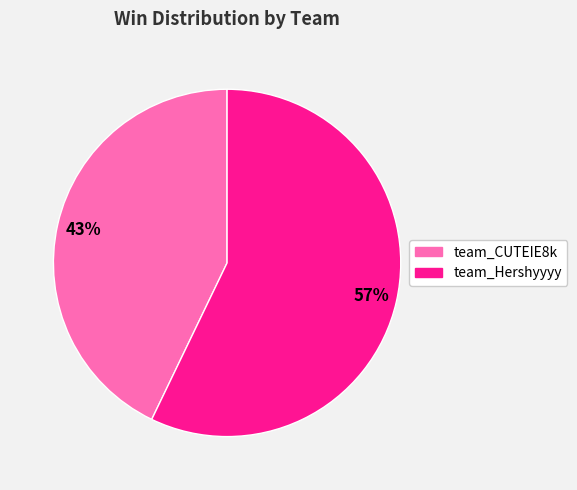

Rank the categories by value from highest to lowest.

team_Hershyyyy, team_CUTEIE8k